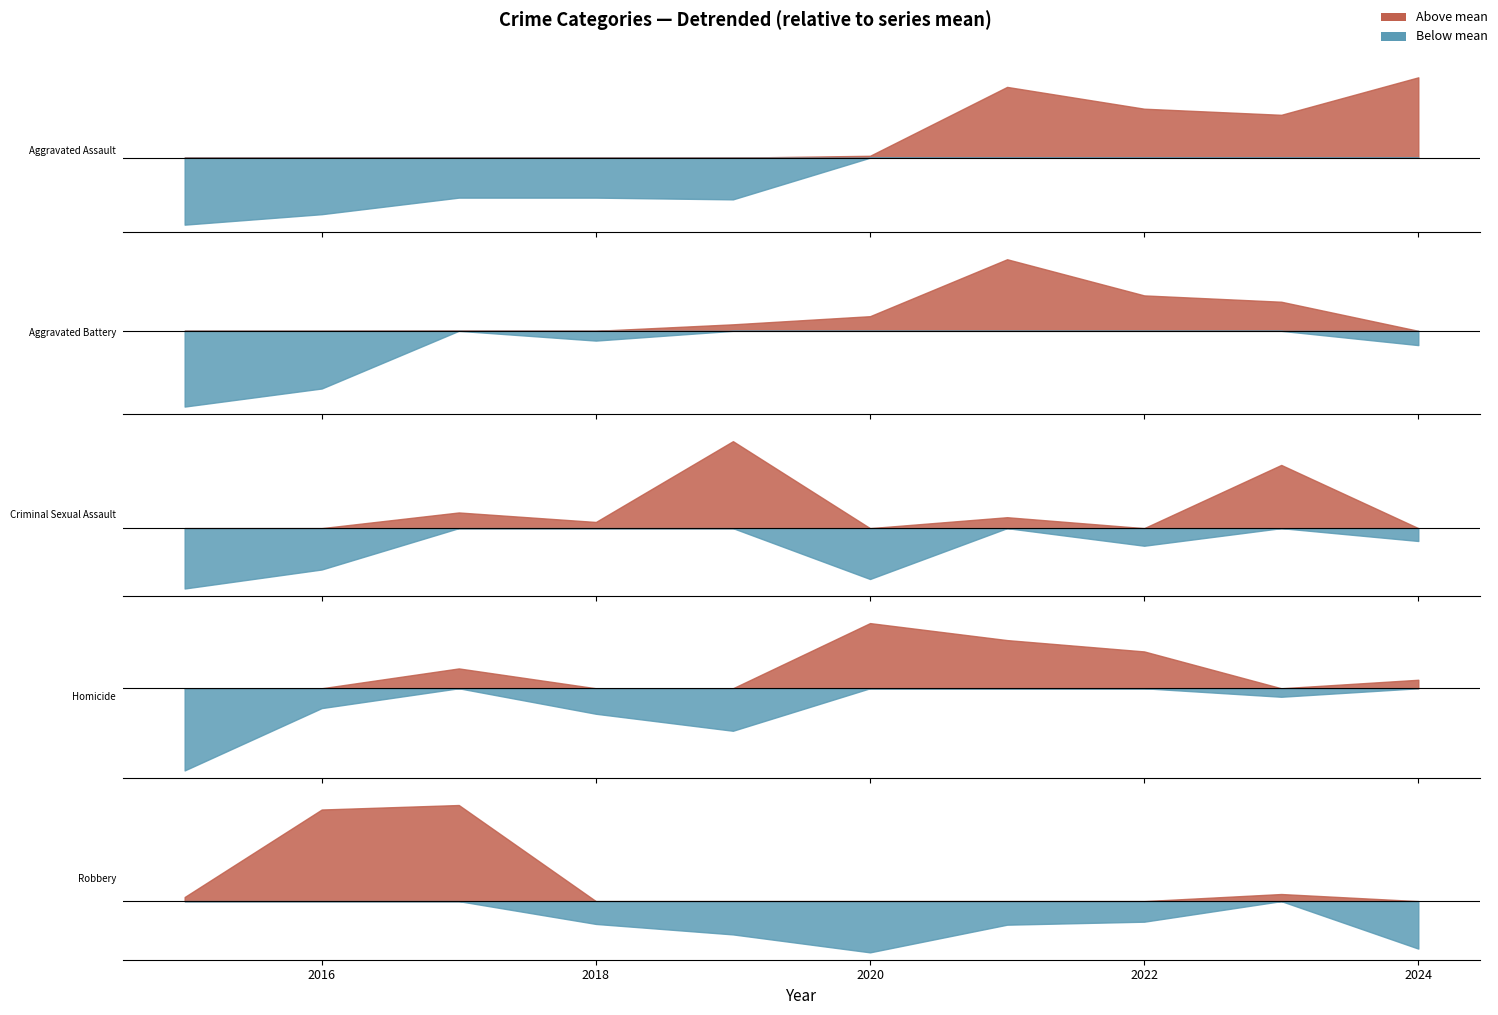

What is the difference between the second highest and minimum values in the Aggravated Battery series?

123